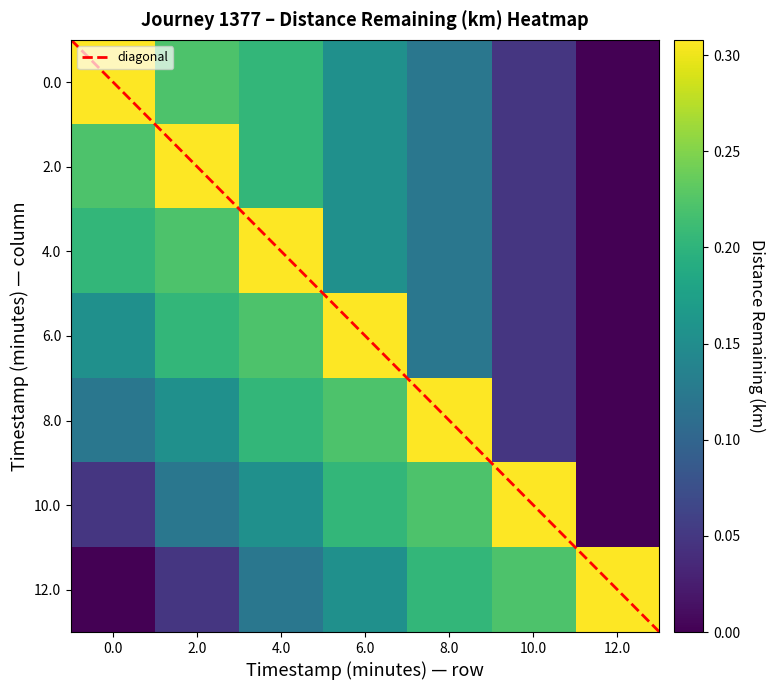

How many data points in 2.0 are above 0?

6